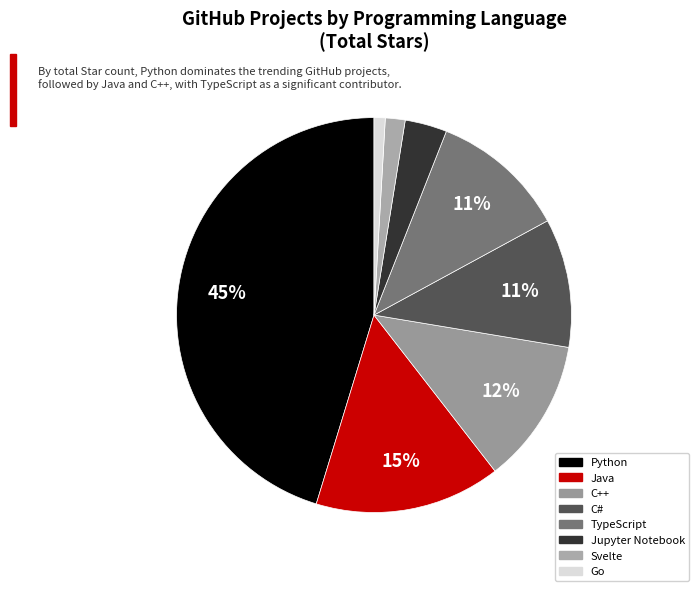

Count the number of slices in the pie.

8